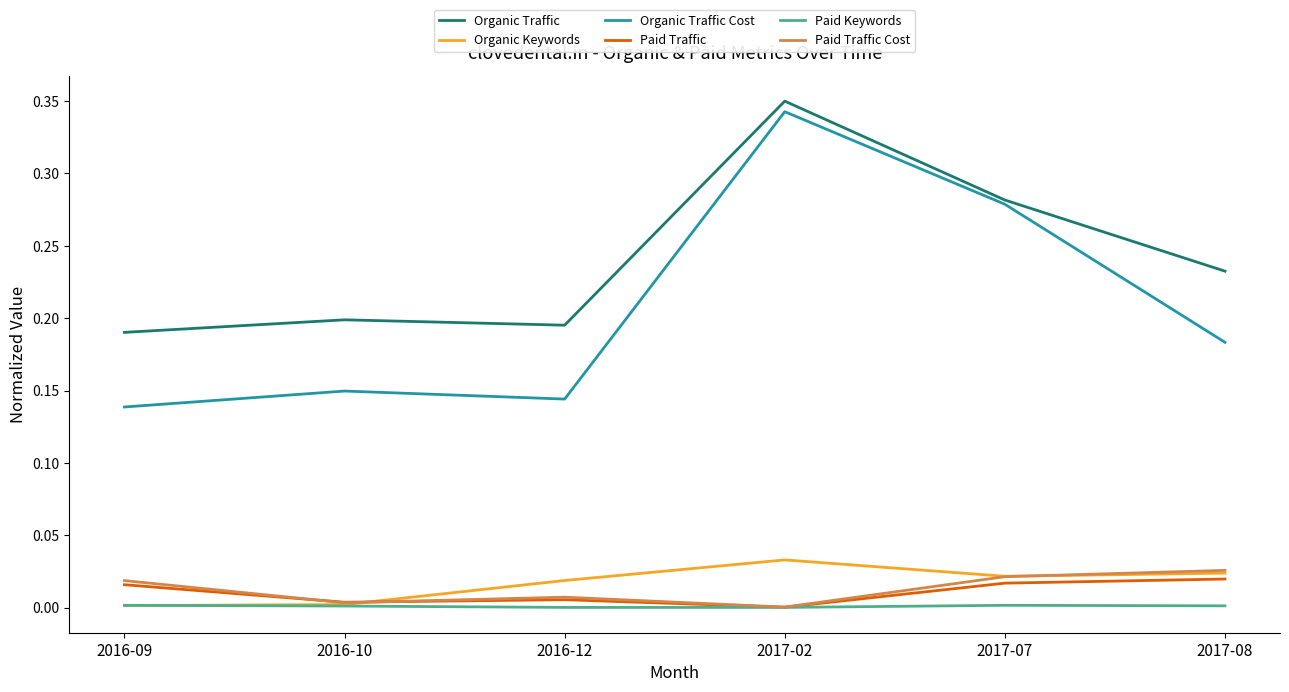

At how many categories does at least one series exceed 0?

6